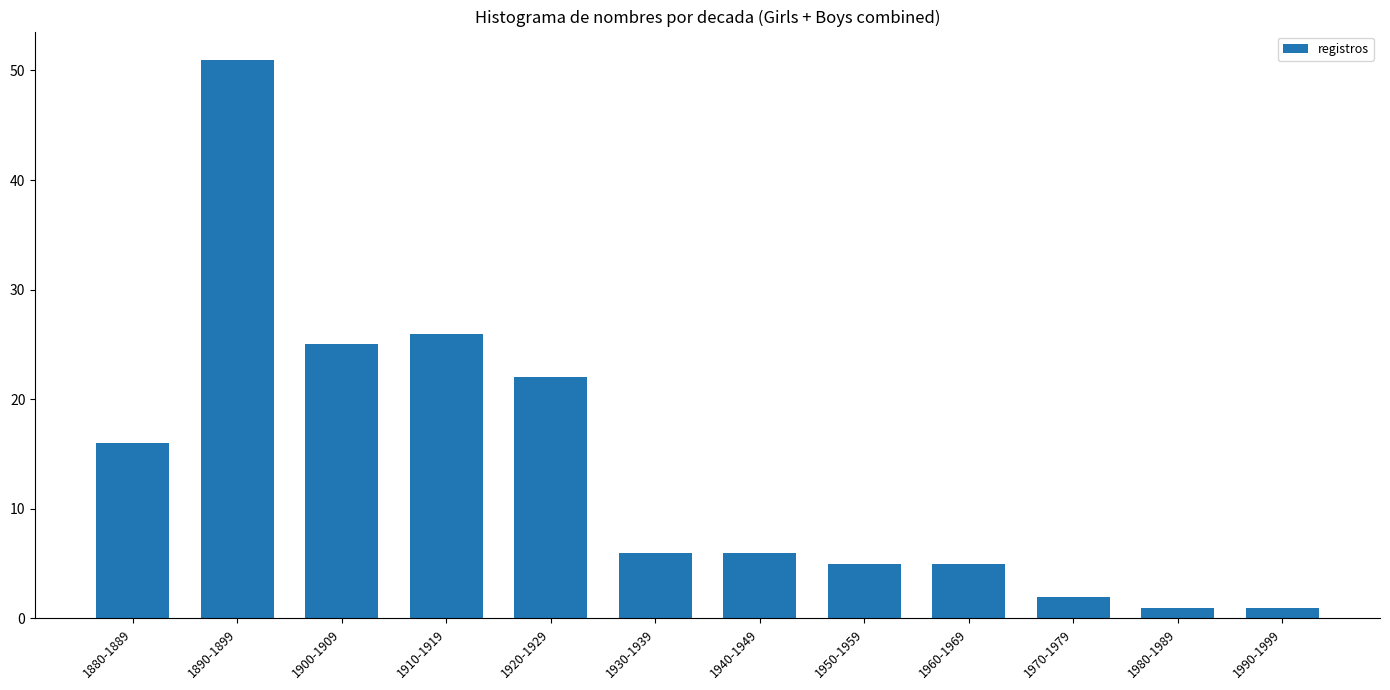

How many bars are there in total?

12